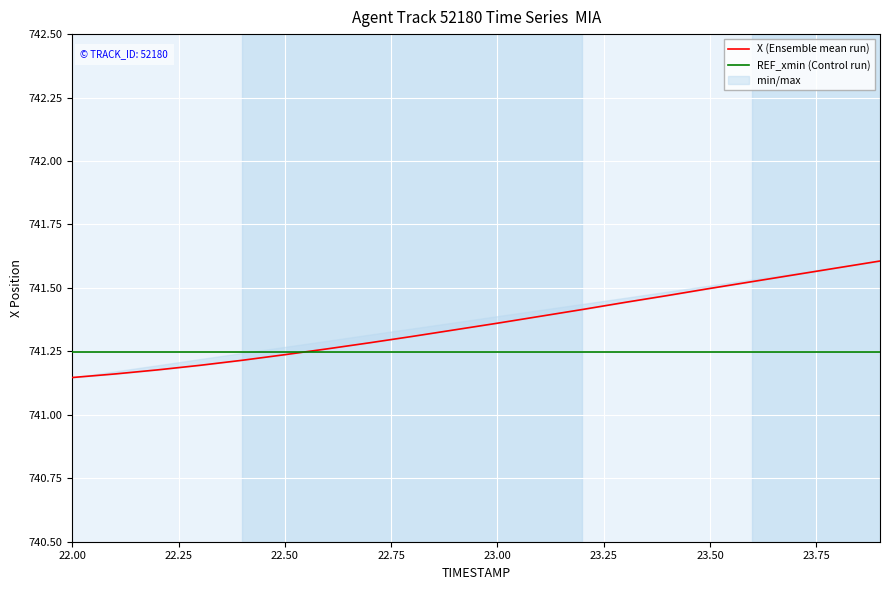

What is the sum of all X (Ensemble mean run) values?

14827.2